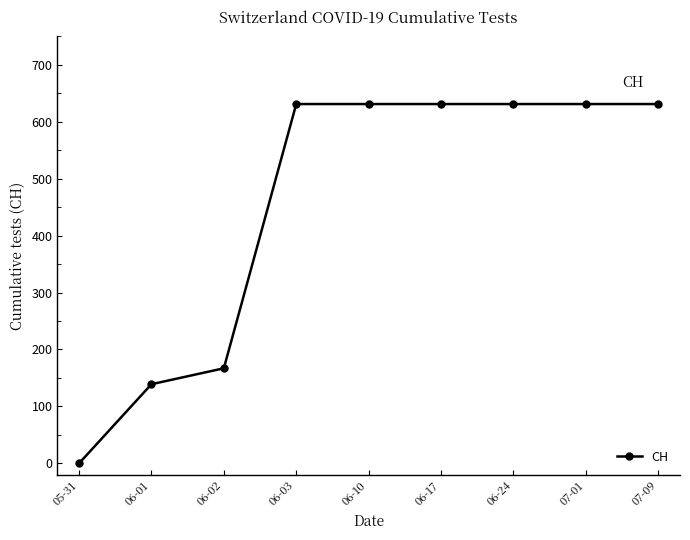

What is the change in value from 06-02 to 06-03?

+464